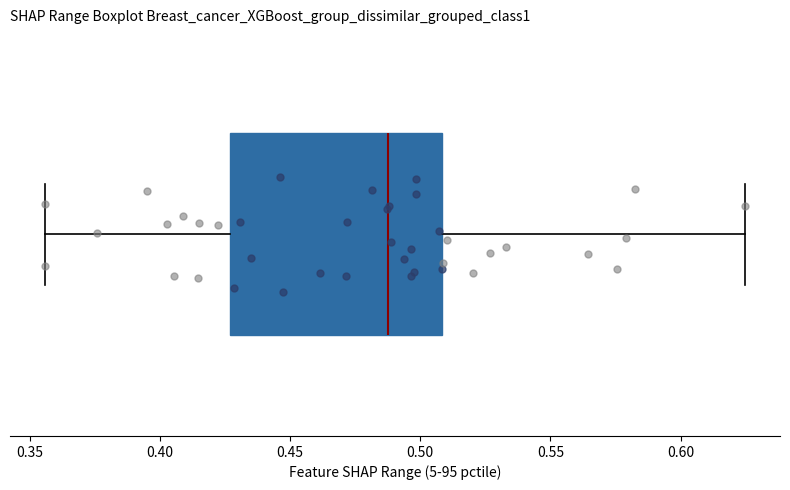

Transcribe this box plot: give where the median line is, the range the box spans, and where the two whiskers end, as read against the x-axis. The values are not printed on the chart, so give them approximately, as read against the axis.

median 0.490, box 0.425 to 0.510, whiskers 0.355 to 0.625